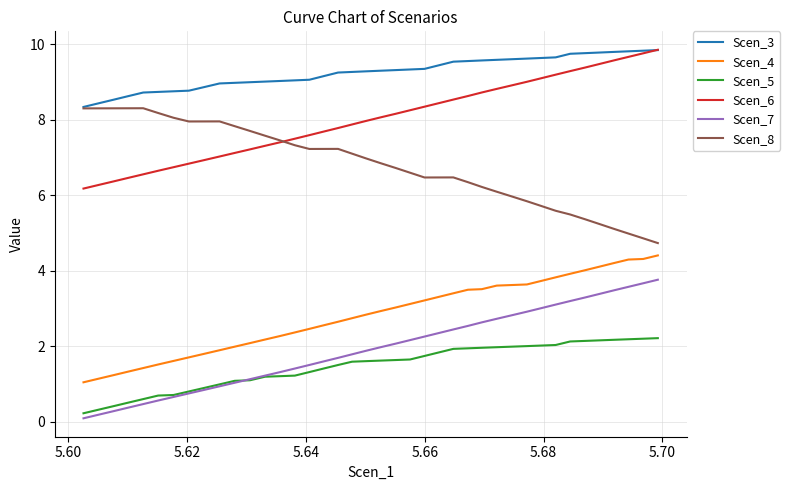

True or false: Scen_5 and Scen_8 intersect in this chart.

False